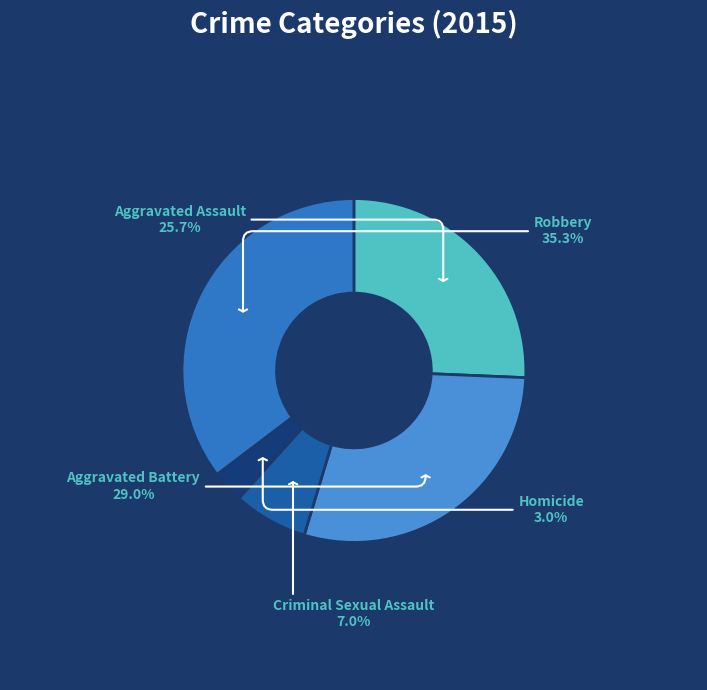

Rank the categories by value from lowest to highest.

Homicide, Criminal Sexual Assault, Aggravated Assault, Aggravated Battery, Robbery